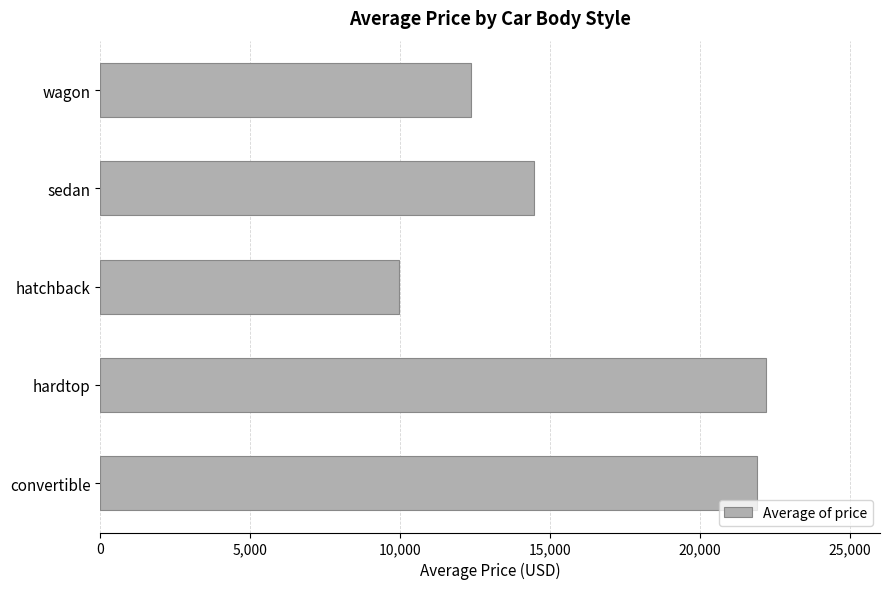

How many values exceed 14459?

3